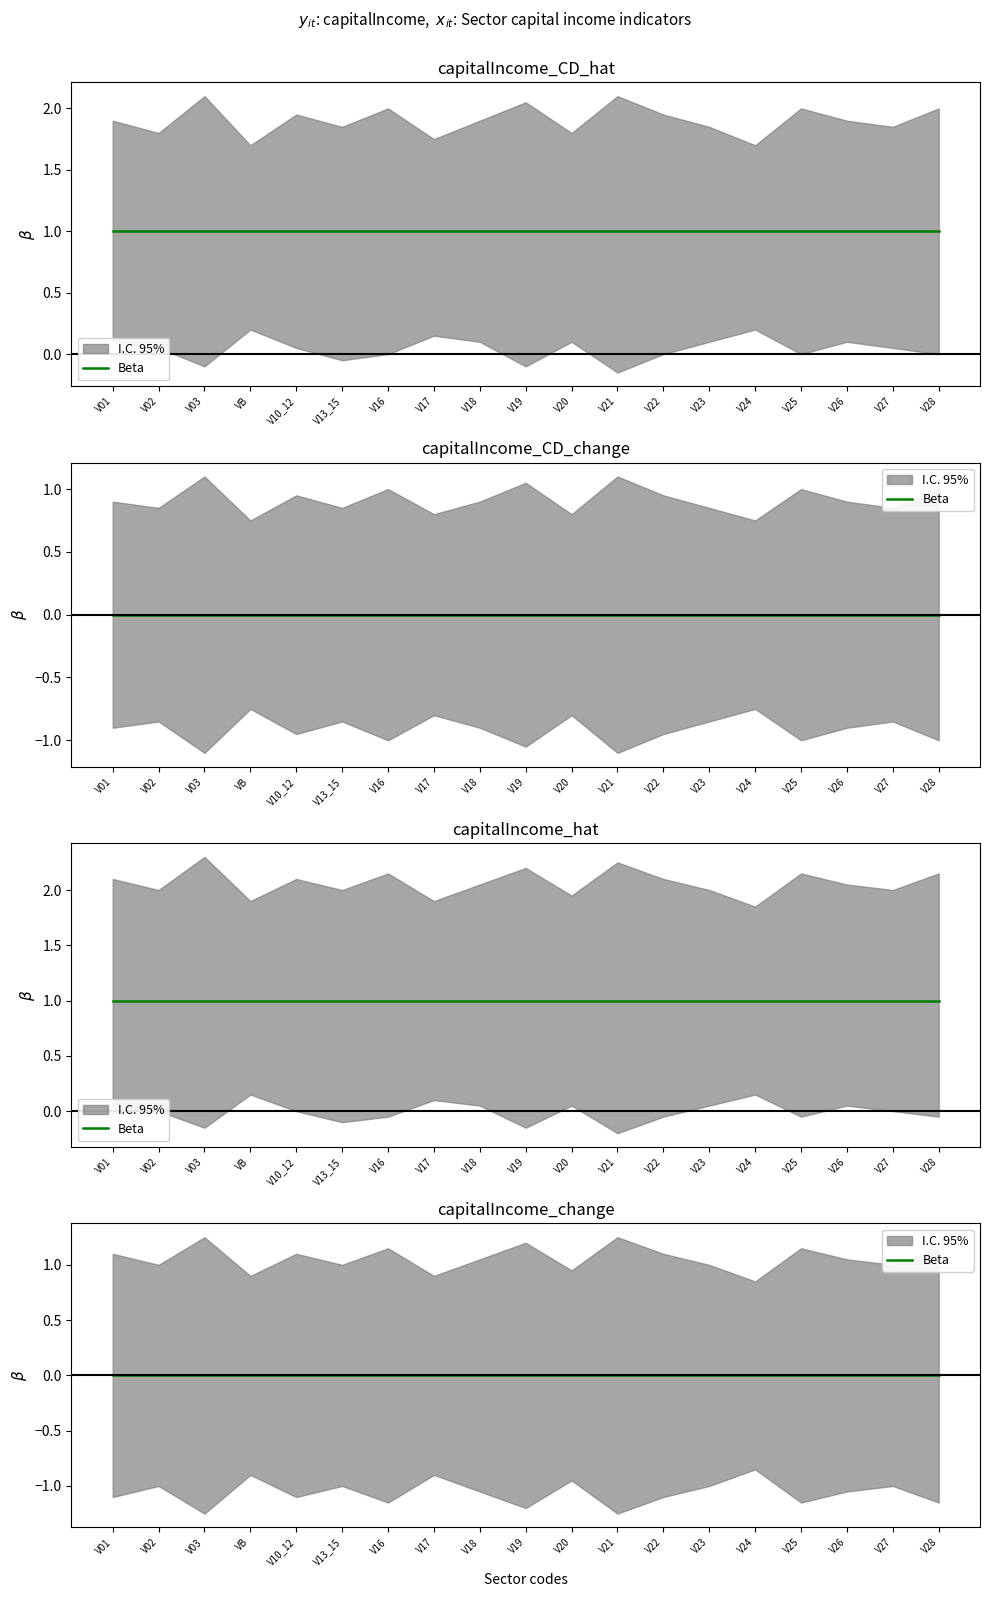

Count the number of categories in the chart.

19